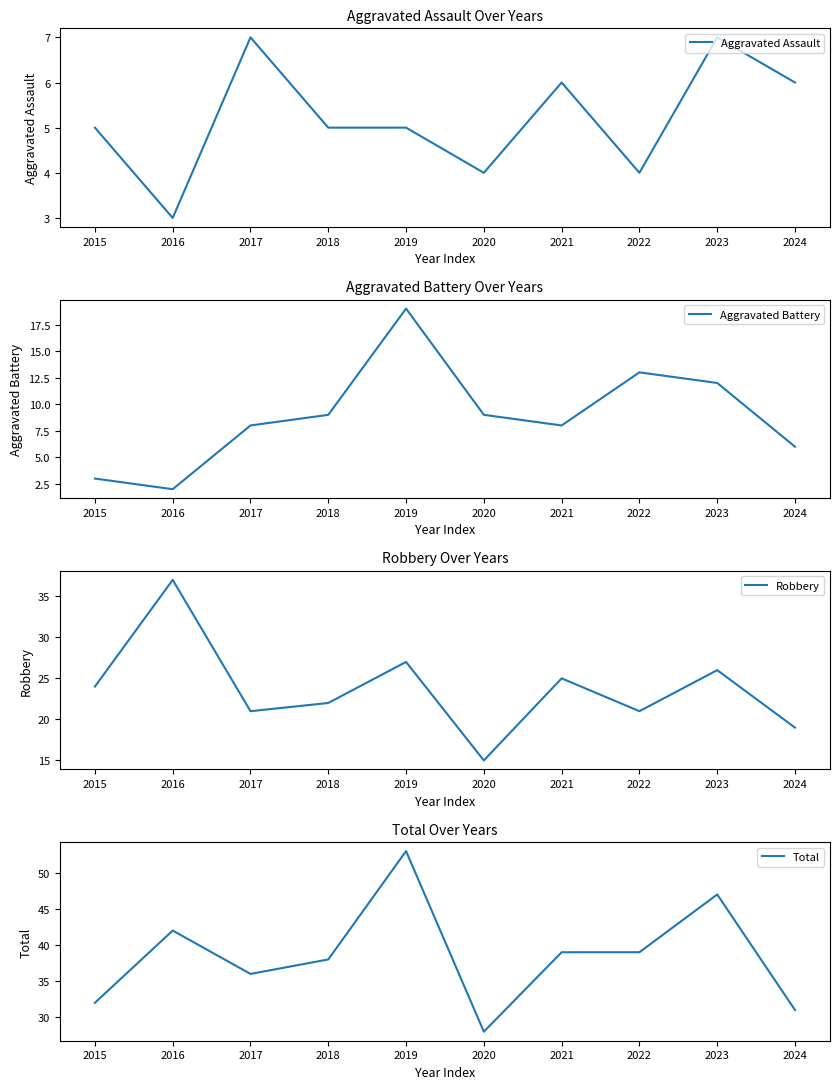

How many interior local valleys does the Robbery series have?

3